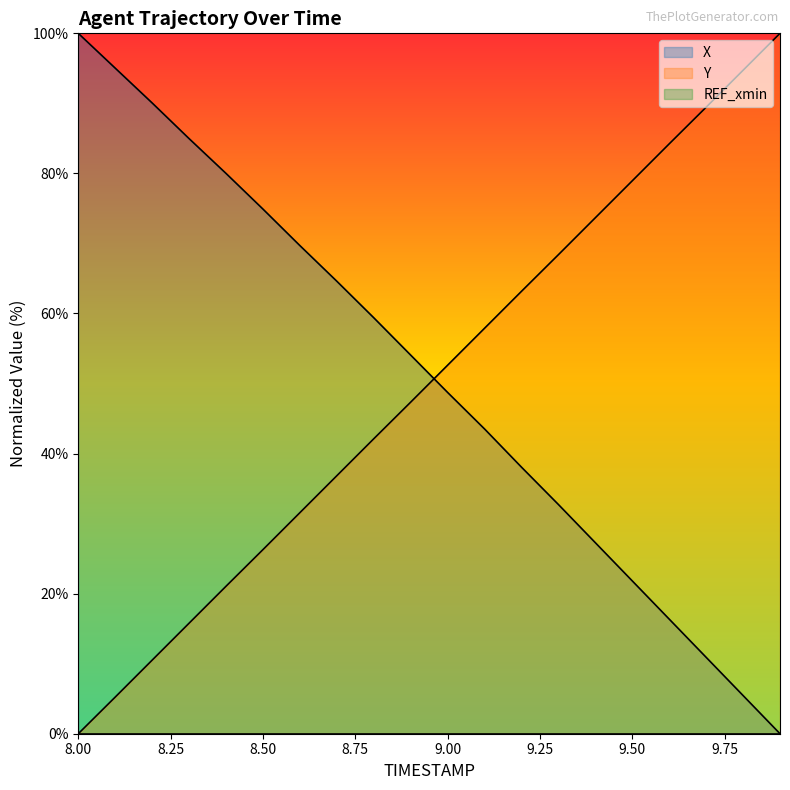

True or false: Y and X cross at least once.

True